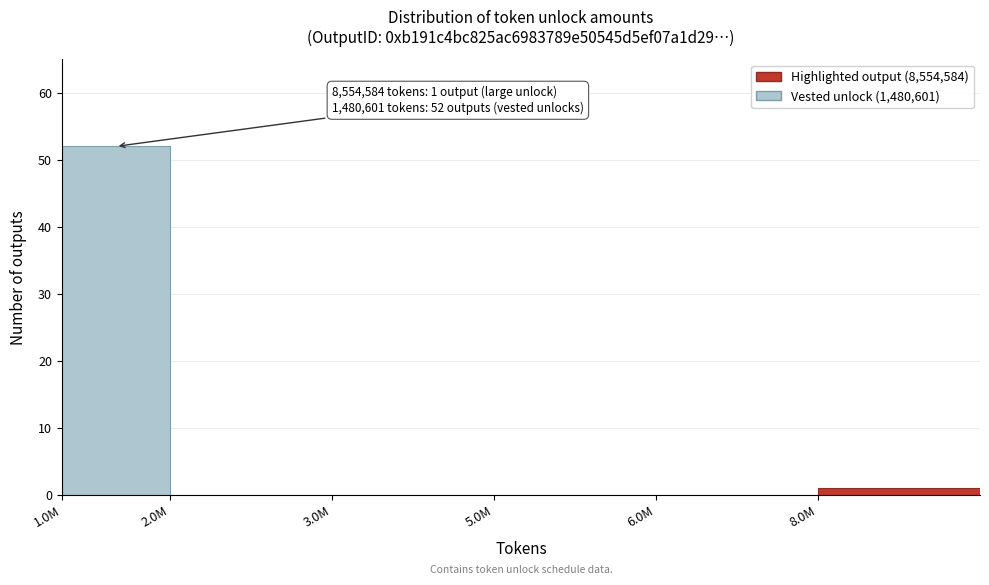

Reading left to right, what are all the values shown in this chart?

1.0M=52	2.0M=0	3.0M=0	5.0M=0	6.0M=0	8.0M=1